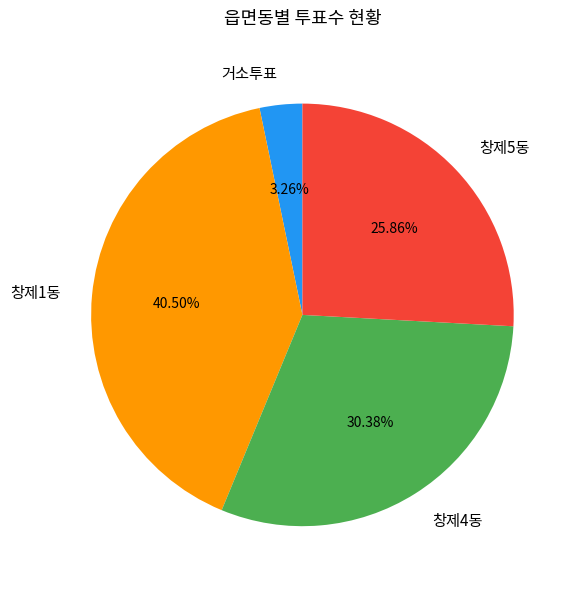

How many segments does this pie chart have?

4